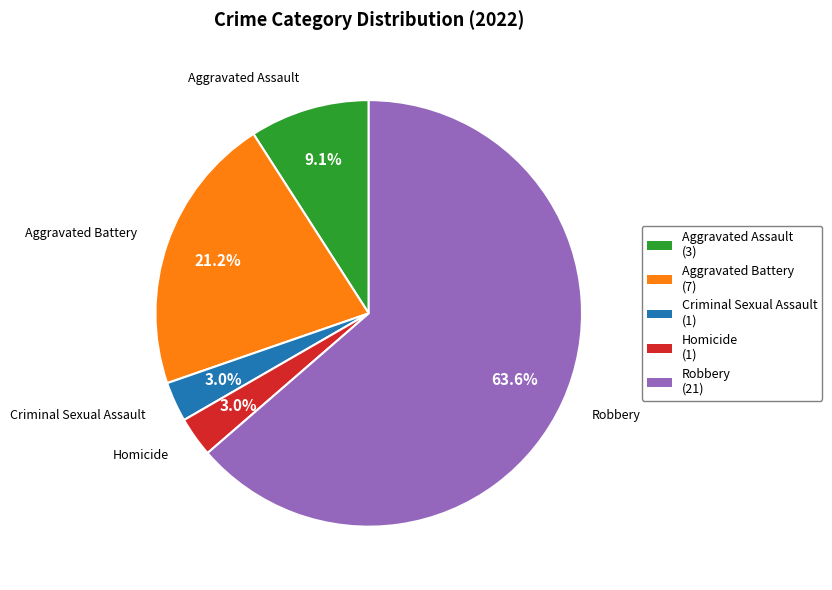

To the nearest percent, what is the difference between the largest and smallest slice percentages?

61%